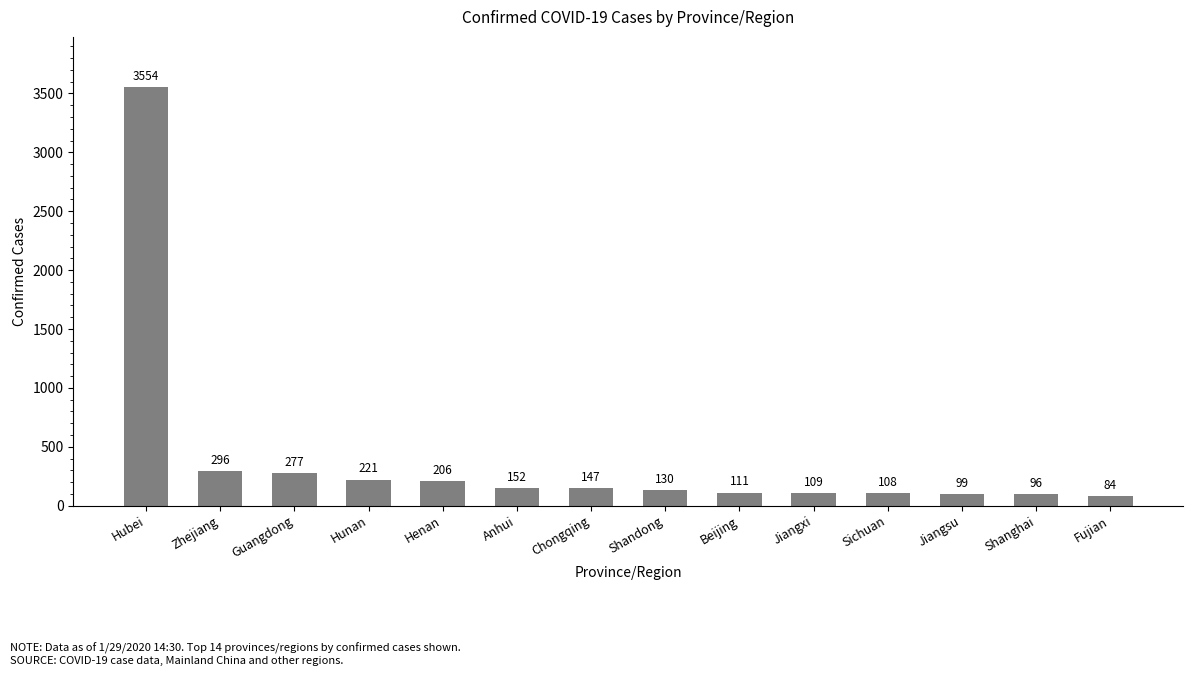

What is the label of the 11th bar from the right?

Hunan